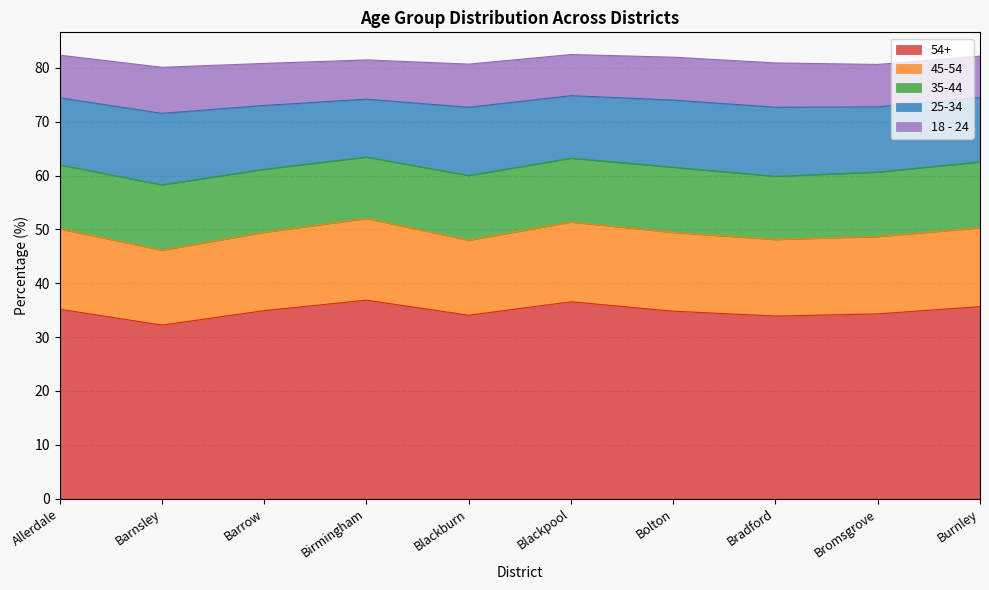

At how many categories does at least one series exceed 9?

10